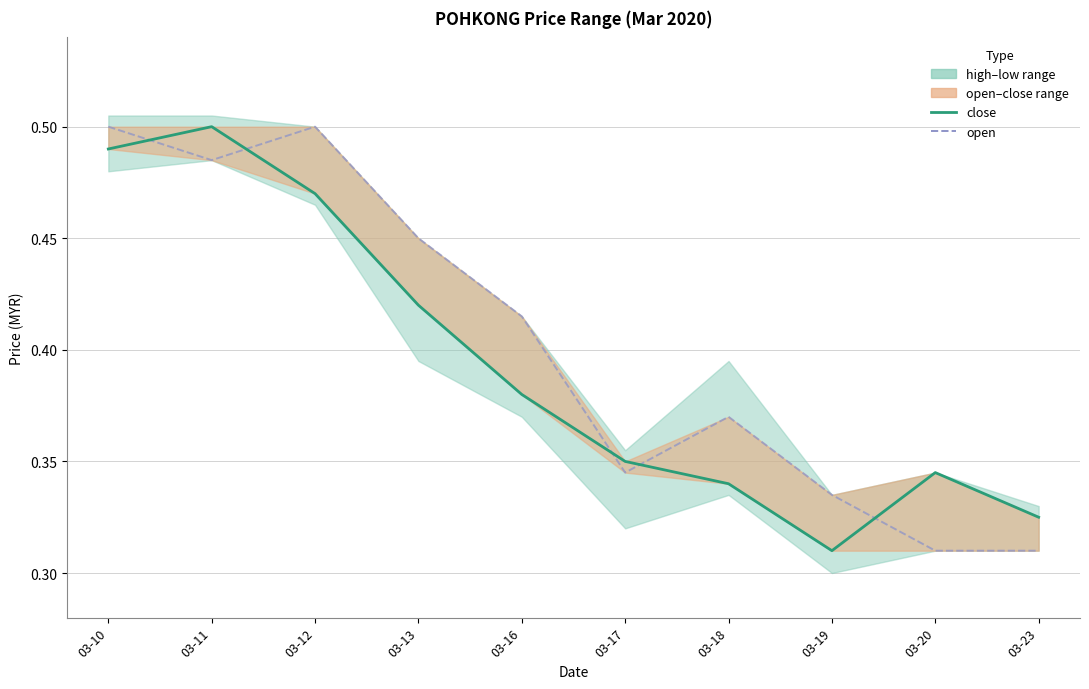

What is the maximum value for close?

0.5